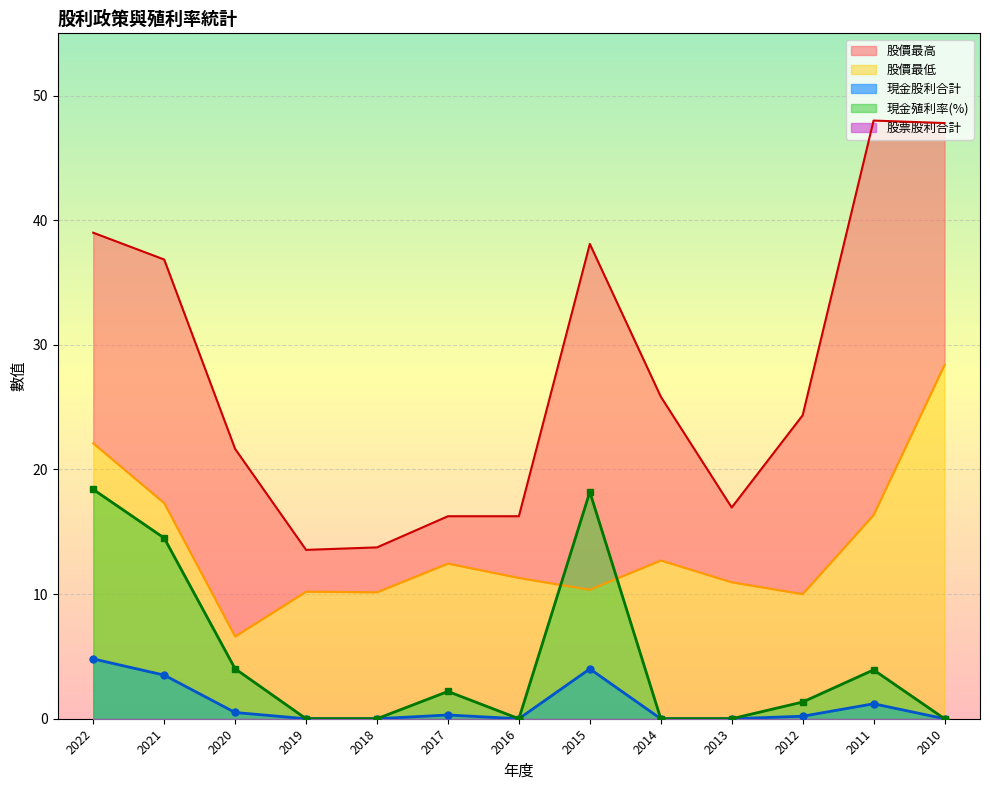

List the labels in order of 現金股利合計 value, smallest first.

2019, 2018, 2016, 2014, 2013, 2010, 2012, 2017, 2020, 2011, 2021, 2015, 2022